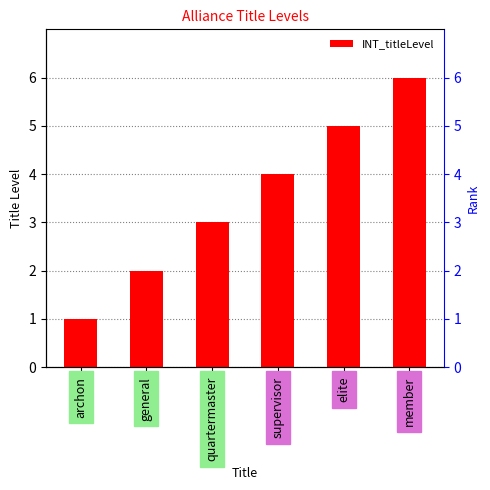

Rank the categories by value from highest to lowest.

member, elite, supervisor, quartermaster, general, archon